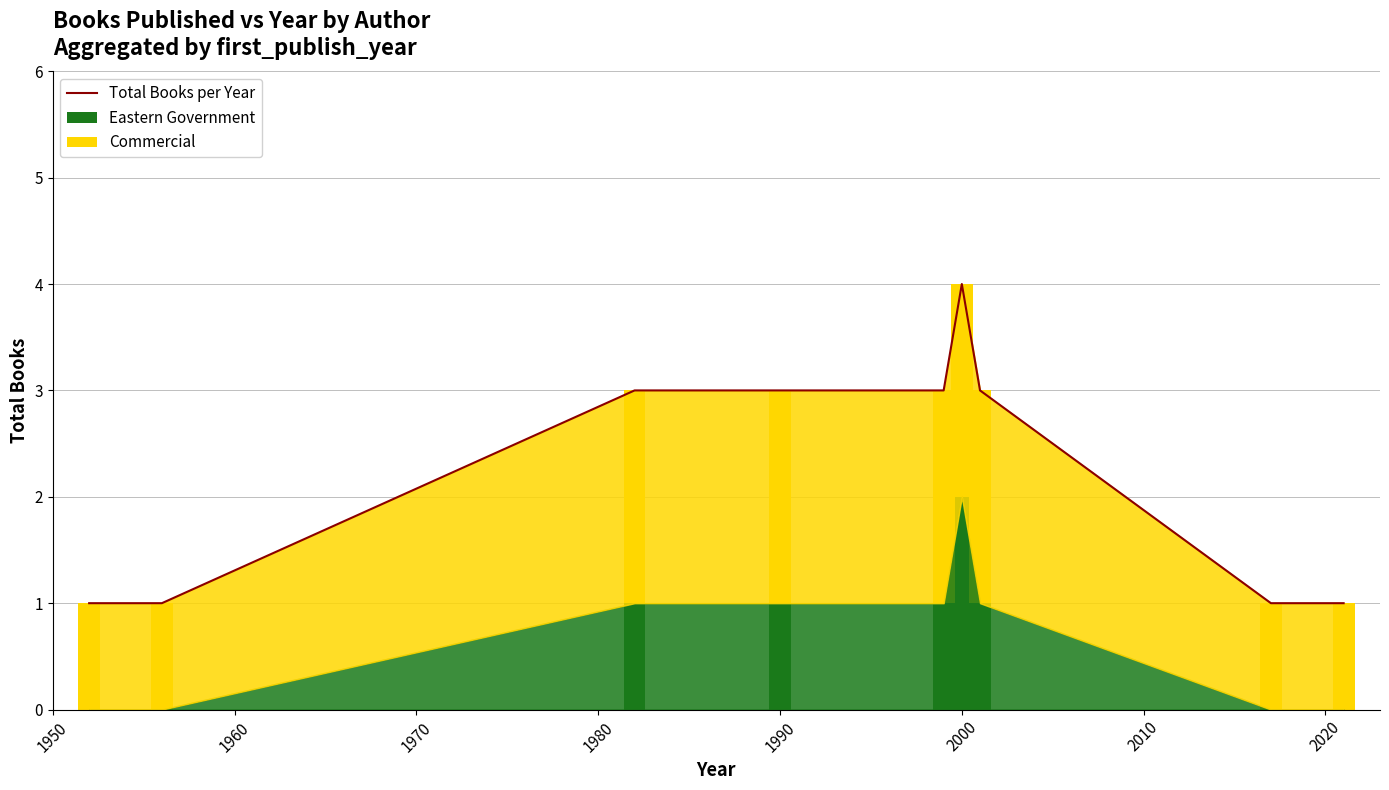

The Eastern Government series shows 1 at 1990. True or false?

False